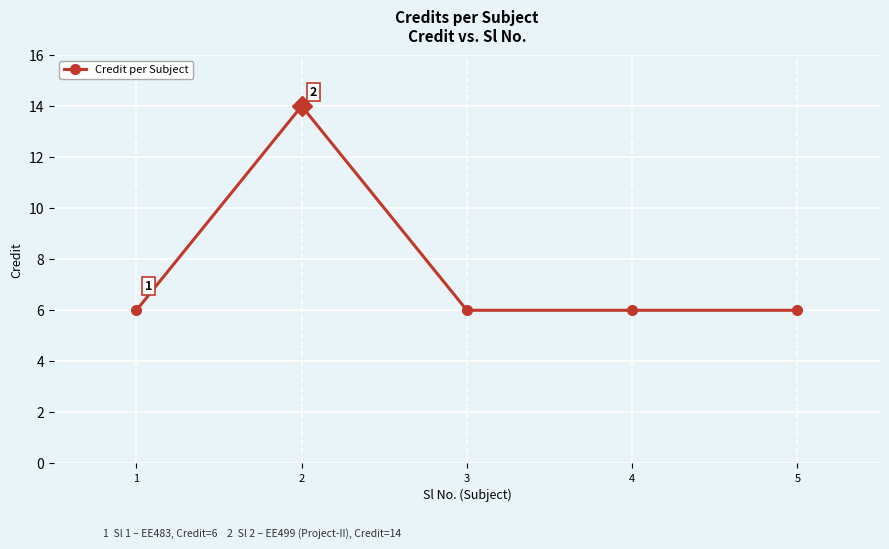

What is the greatest value displayed?

14